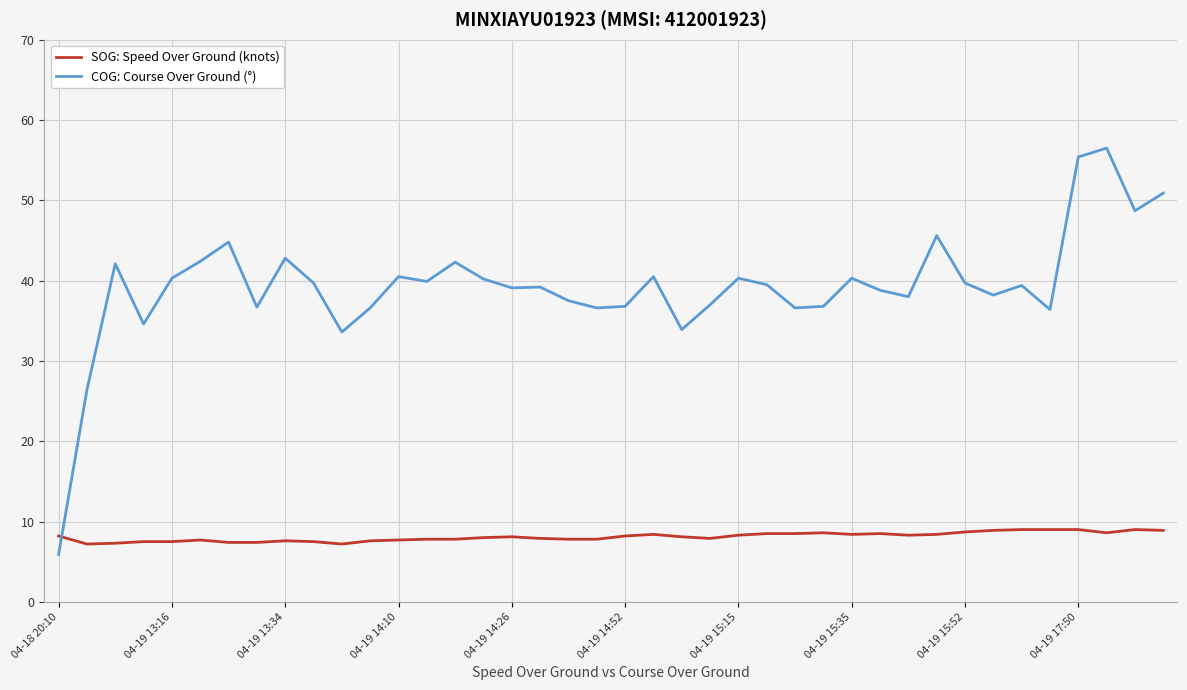

List the series in order of their peak value, lowest first.

SOG: Speed Over Ground (knots), COG: Course Over Ground (°)